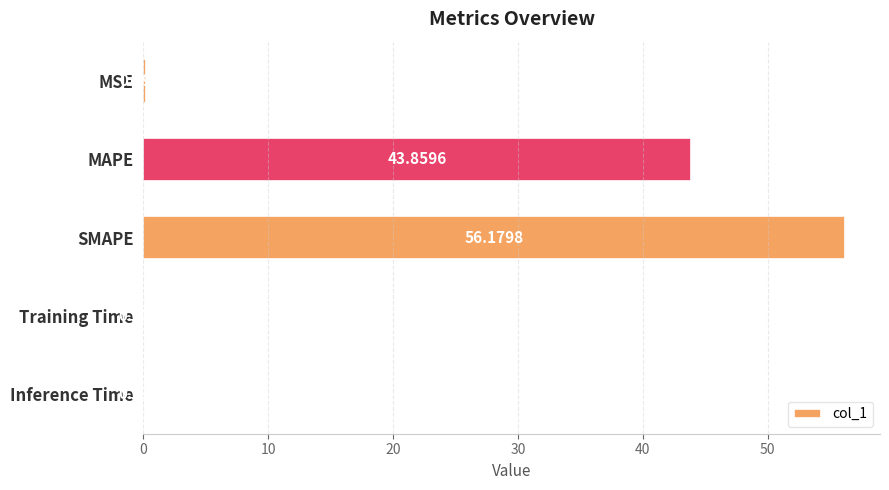

What is the sum of all values?

100.3